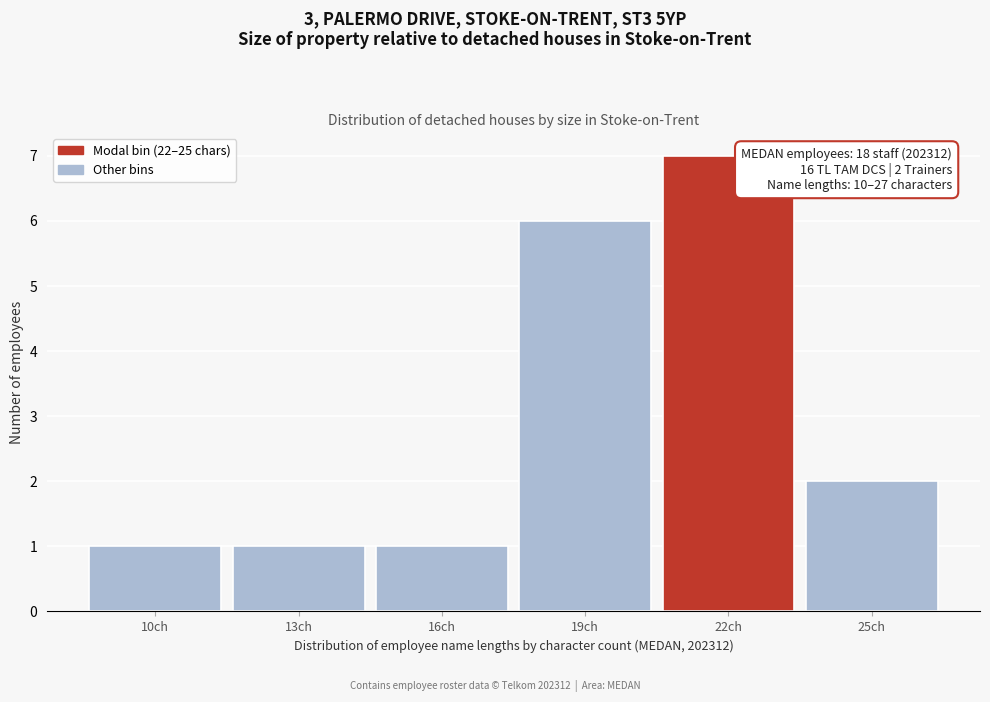

Reading left to right, what are all the values shown in this chart?

10ch=1	13ch=1	16ch=1	19ch=6	22ch=7	25ch=2